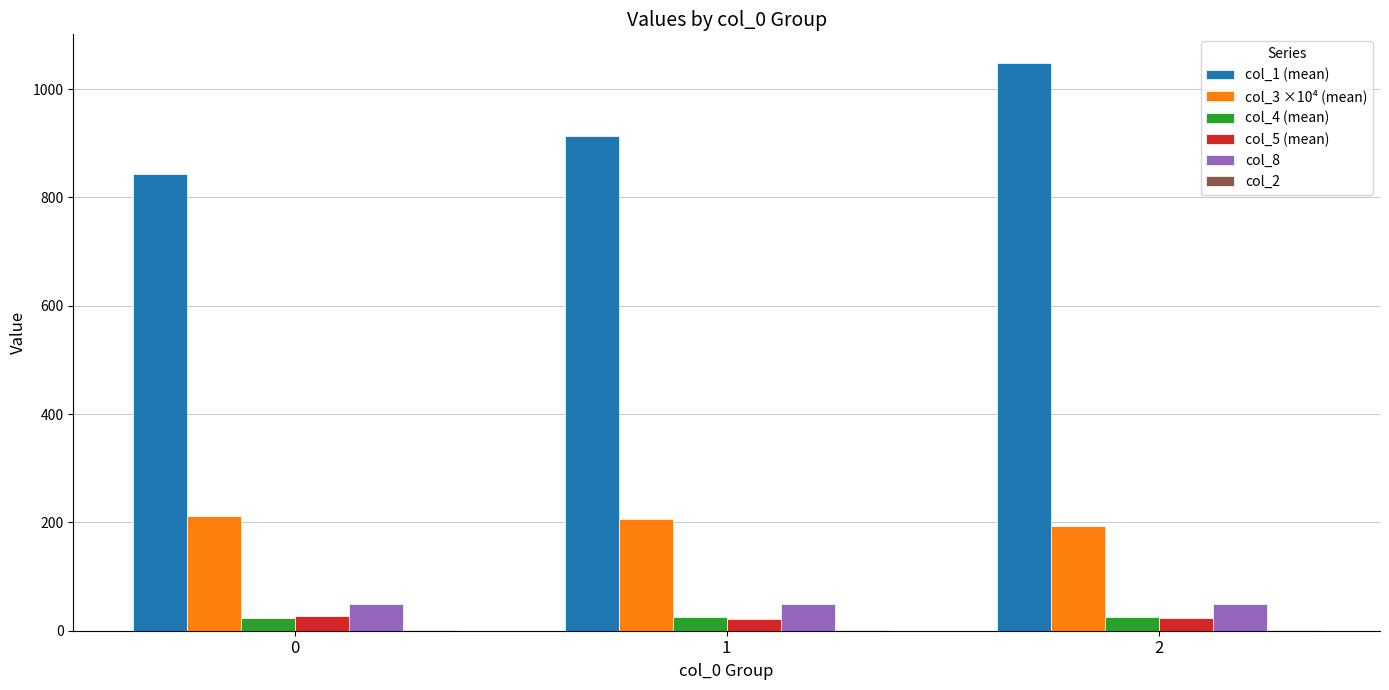

What is the highest value of the col_8 series?

50.0